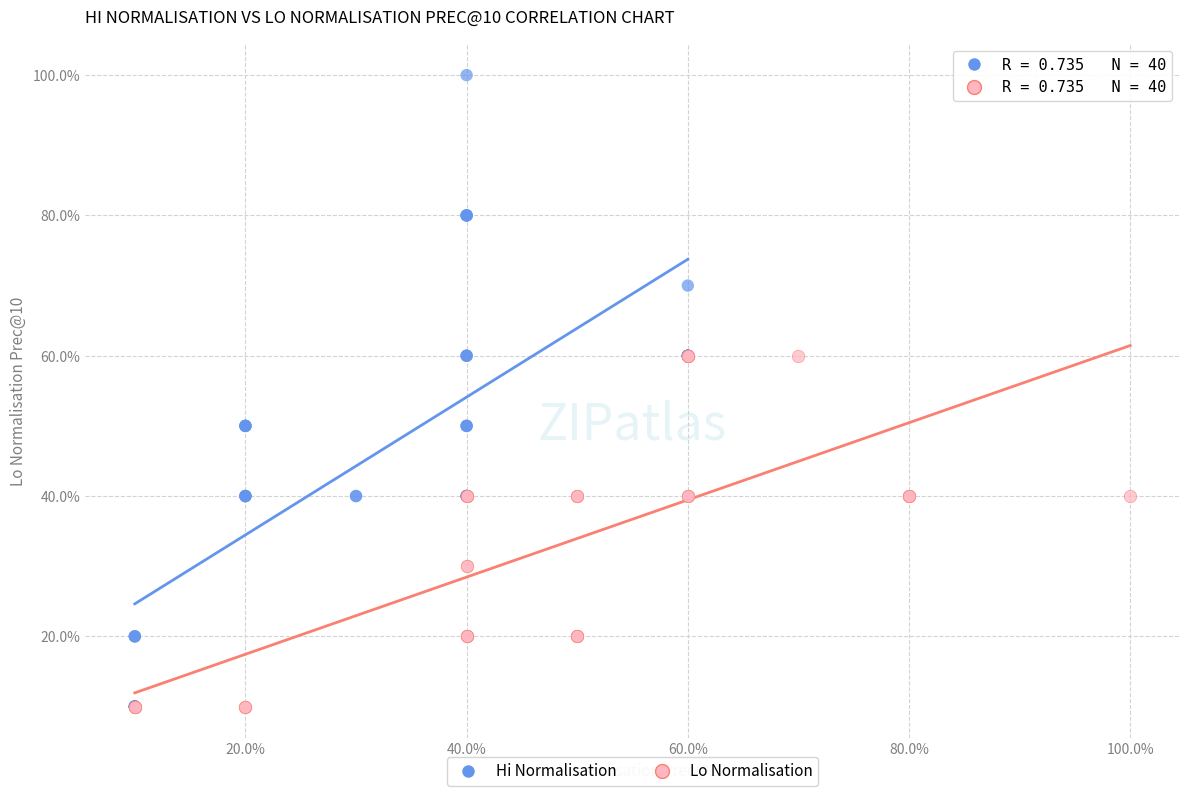

Which series reaches the maximum Y coordinate?

Hi Normalisation